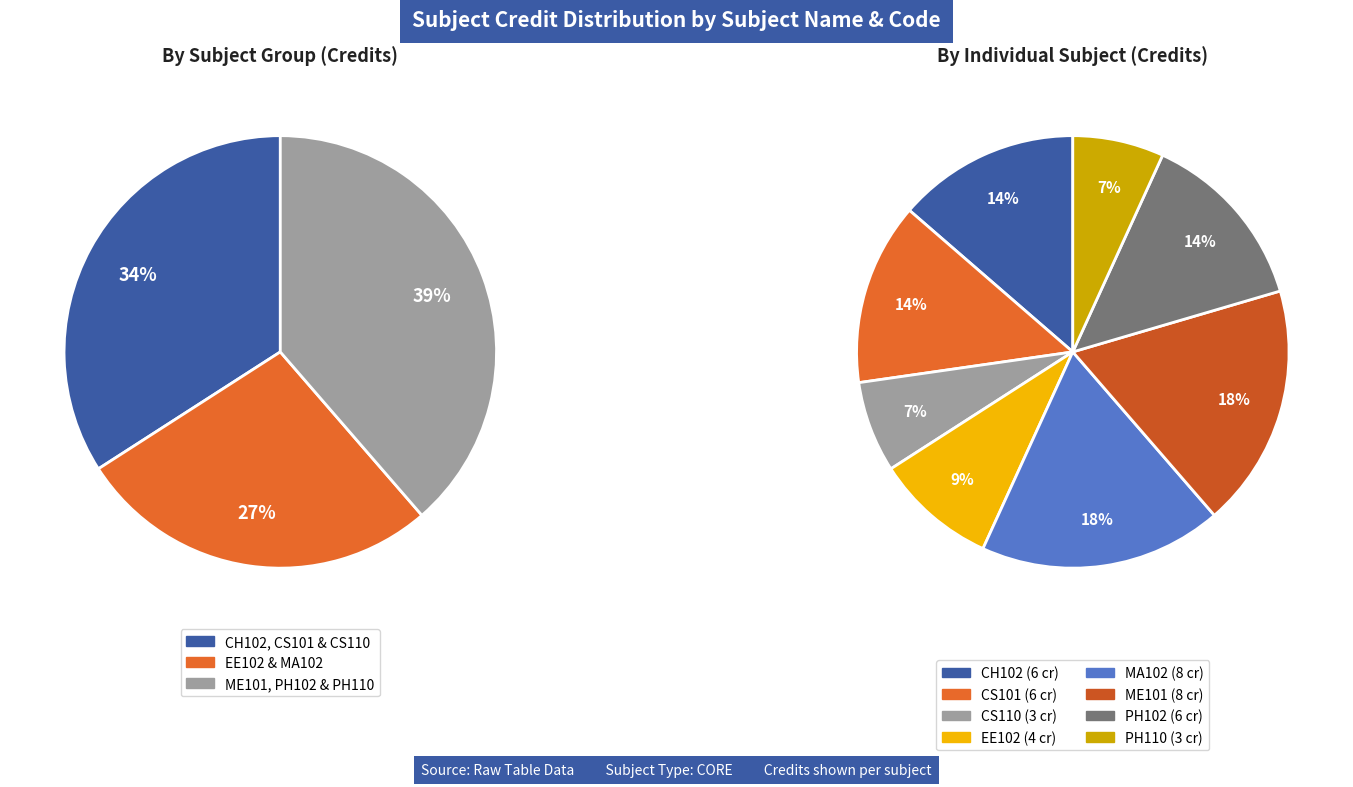

How many segments does this pie chart have?

8